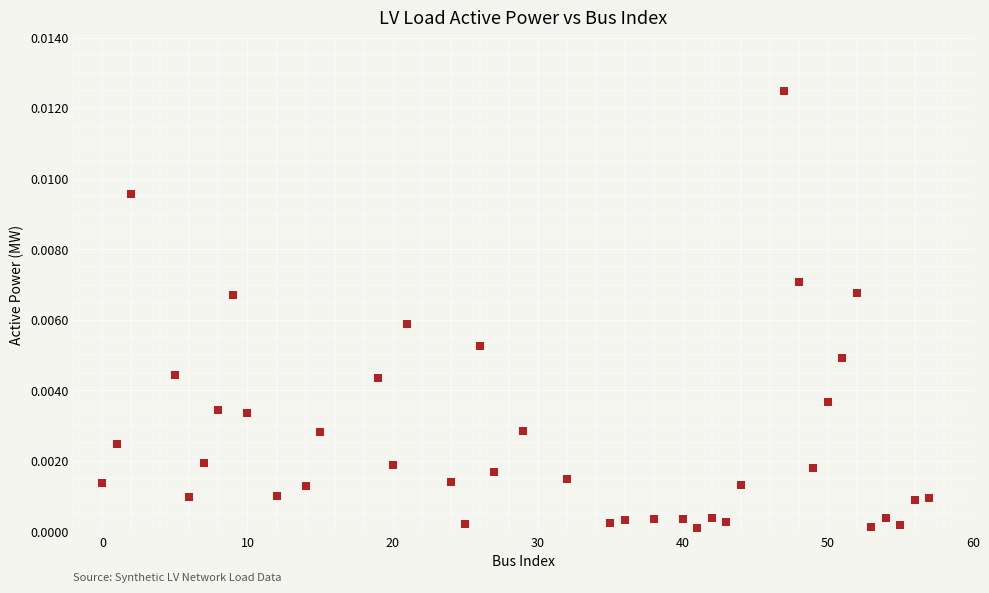

What is the range of X values (max minus min)?

57.0